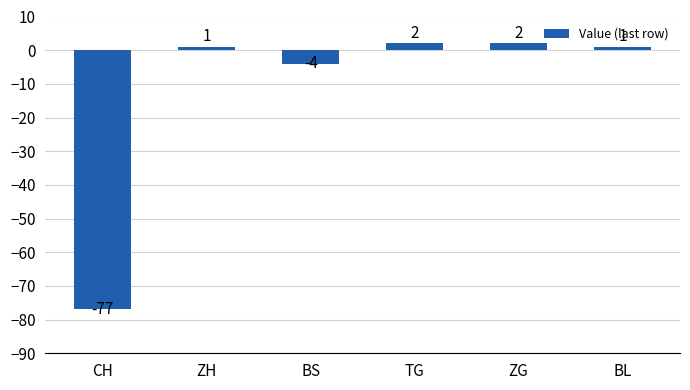

Is it true that the value at ZH is 1?

True